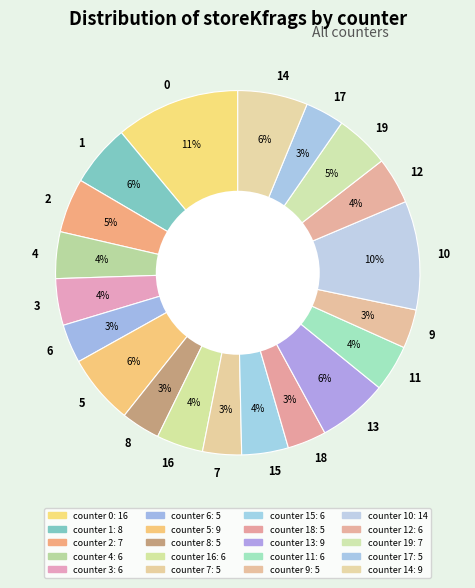

How many slices are in this pie chart?

20